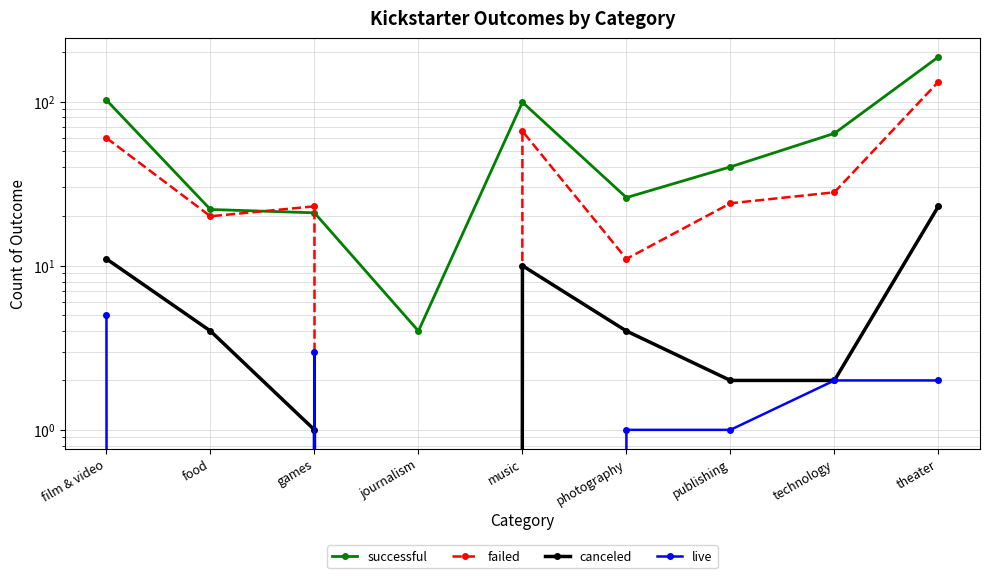

What is the difference between the highest and lowest values at games?

22